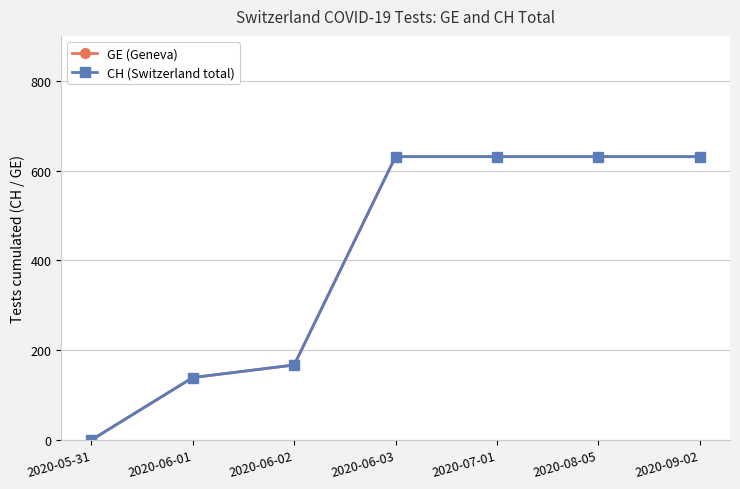

True or false: GE (Geneva) has a value of 631 at 2020-09-02.

True